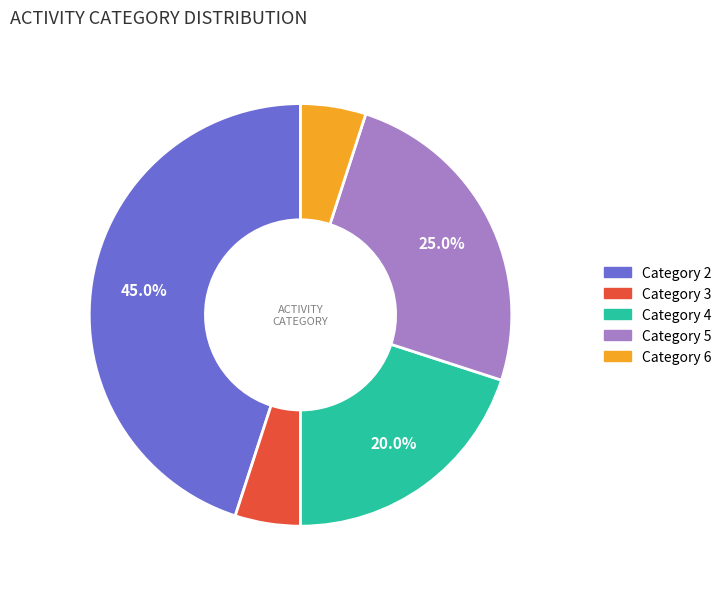

How many segments does this pie chart have?

5